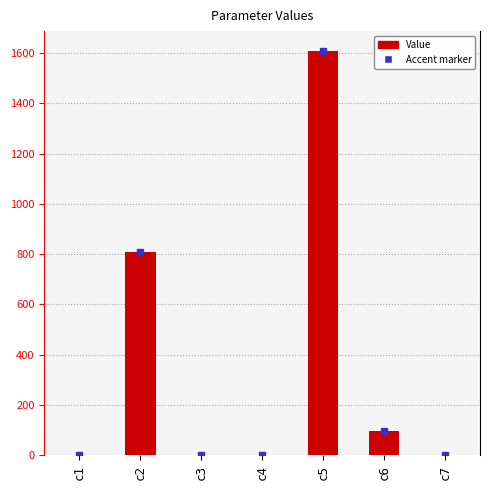

Which label corresponds to the largest value in the chart?

c5